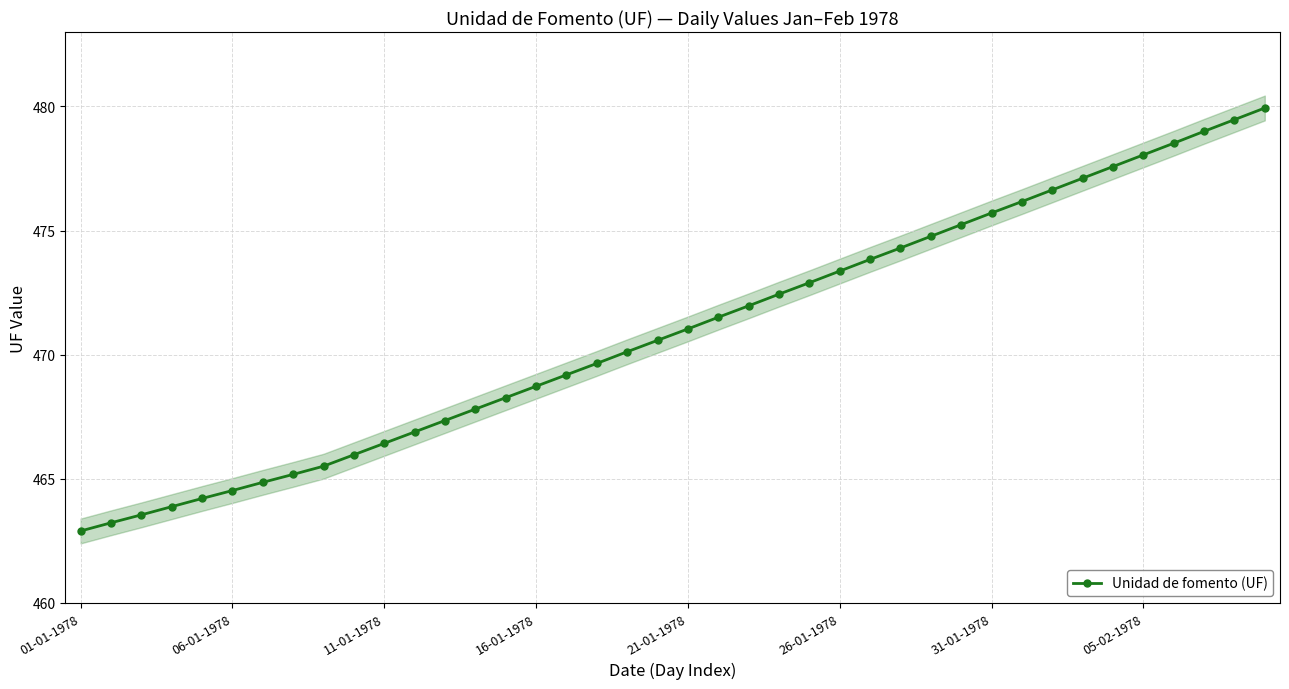

Is it true that the value at 11 is 731.9?

False